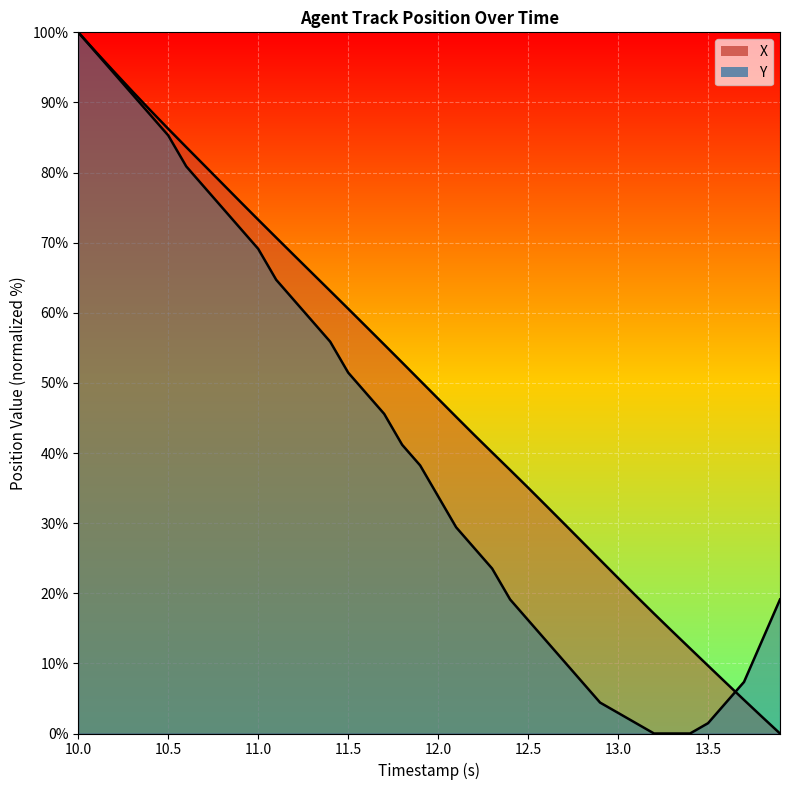

Reading right to left, what are all the values shown in this chart?

X: 0.0	2.4	4.8	7.2	9.7	12.1	14.6	17.1	19.6	22.2	24.8	27.3	29.9	32.5	35.1	37.6	40.1	42.6	45.2	47.7	50.3	52.9	55.5	58.0	60.6	63.1	65.7	68.2	70.7	73.3	75.9	78.4	81.0	83.6	86.2	88.9	91.6	94.4	97.1	100.0
Y: 19.1	13.2	7.4	4.4	1.5	0.0	0.0	0.0	1.5	2.9	4.4	7.4	10.3	13.2	16.2	19.1	23.5	26.5	29.4	33.8	38.2	41.2	45.6	48.5	51.5	55.9	58.8	61.8	64.7	69.1	72.1	75.0	77.9	80.9	85.3	88.2	91.2	94.1	97.1	100.0